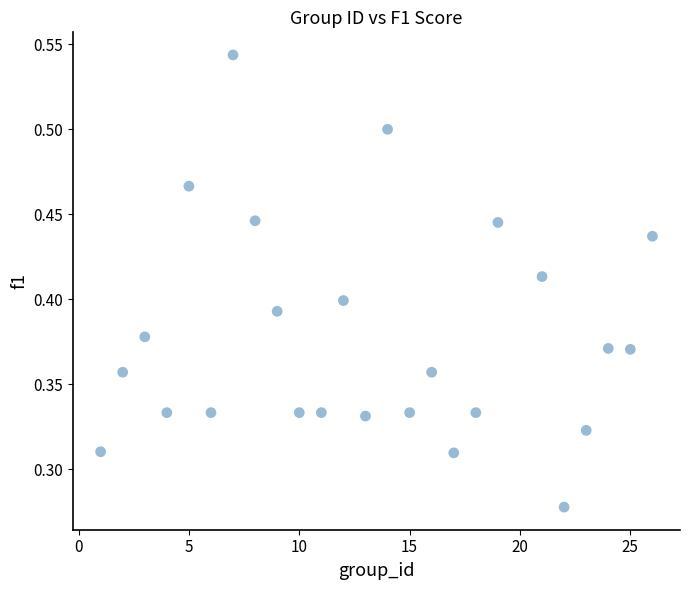

What is the range of X values (max minus min)?

25.0